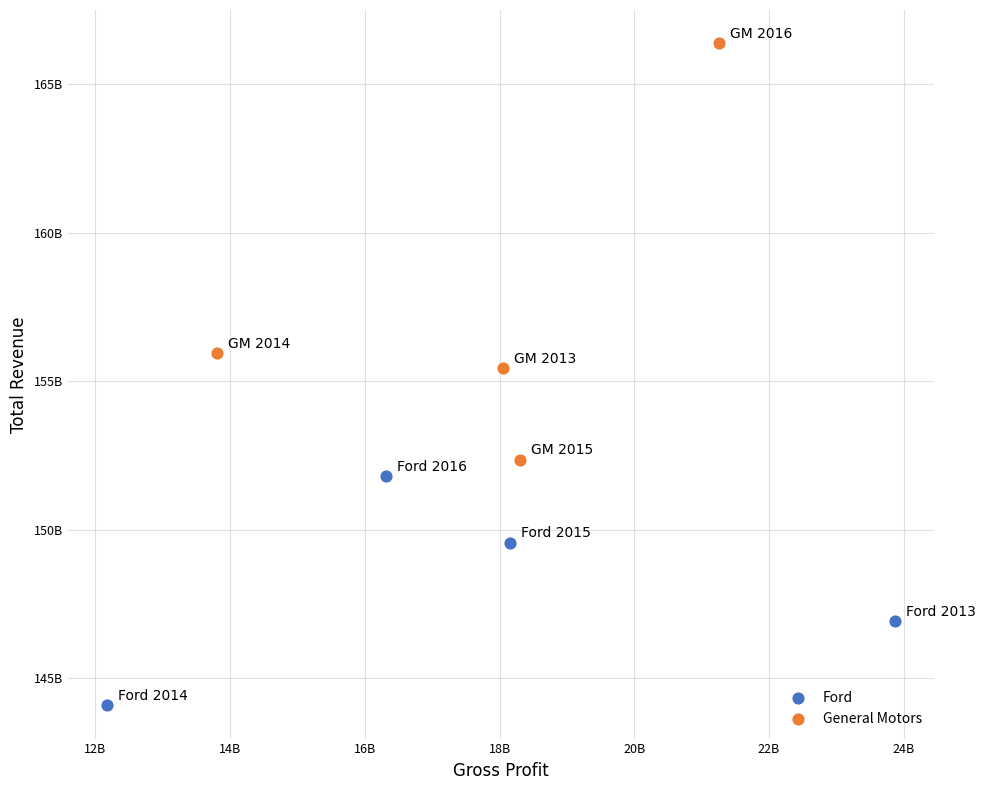

Which series has the largest Y range (max minus min)?

General Motors